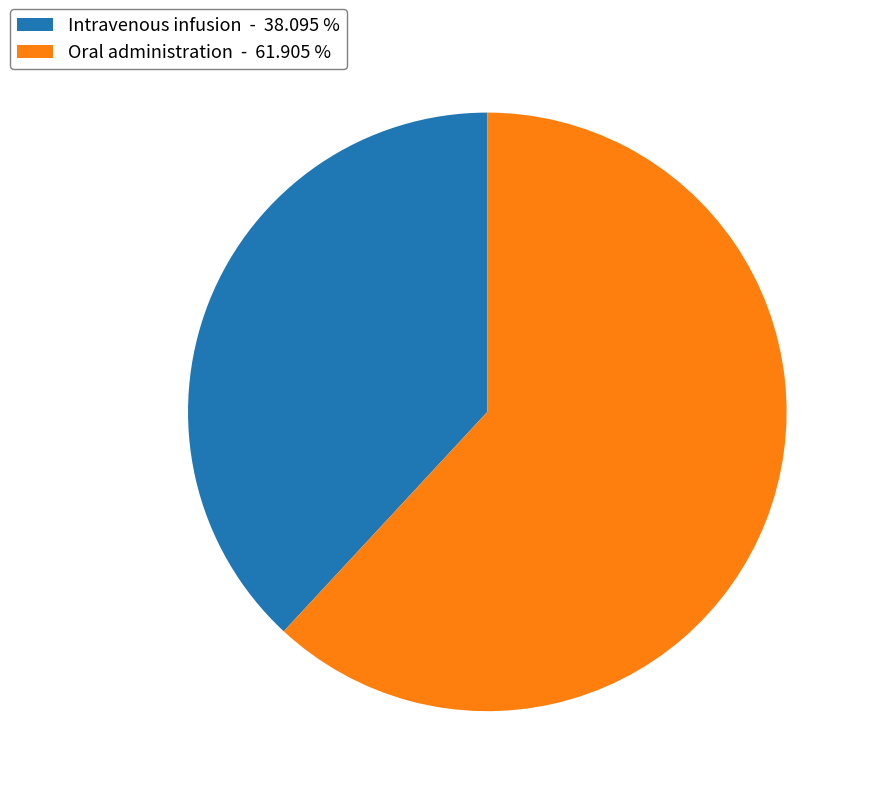

Does Oral administration represent more than half of the total?

Yes